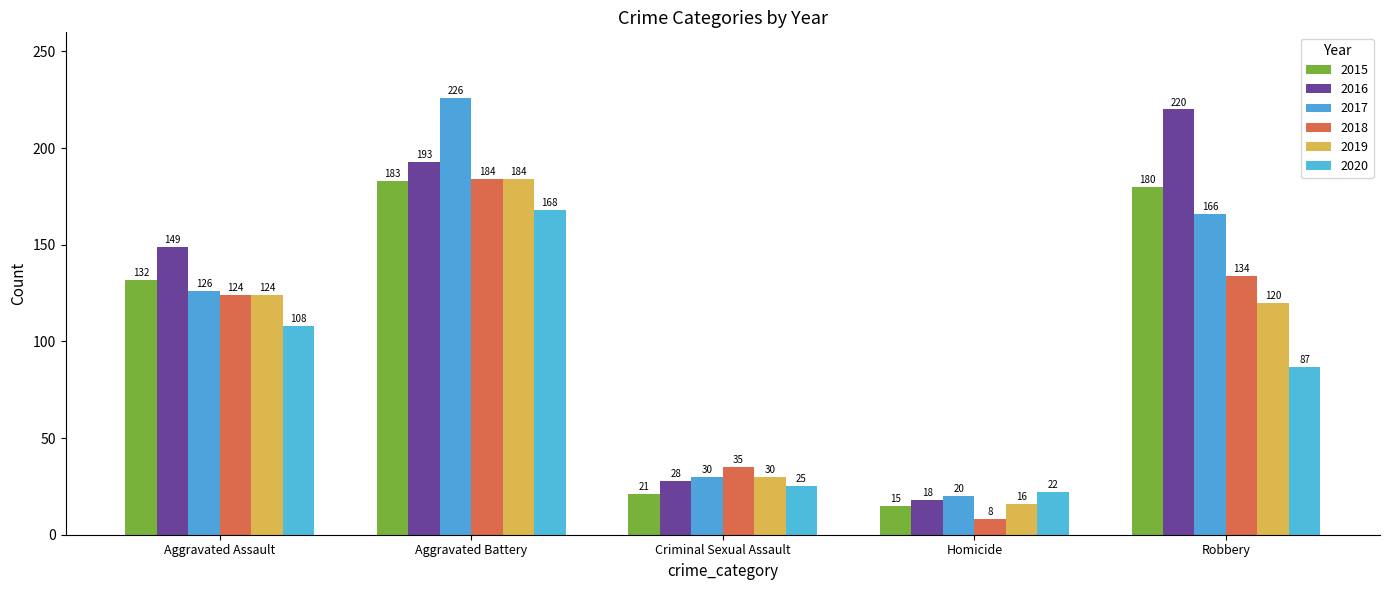

What is the difference between the maximum and minimum values in the 2017 series?

206